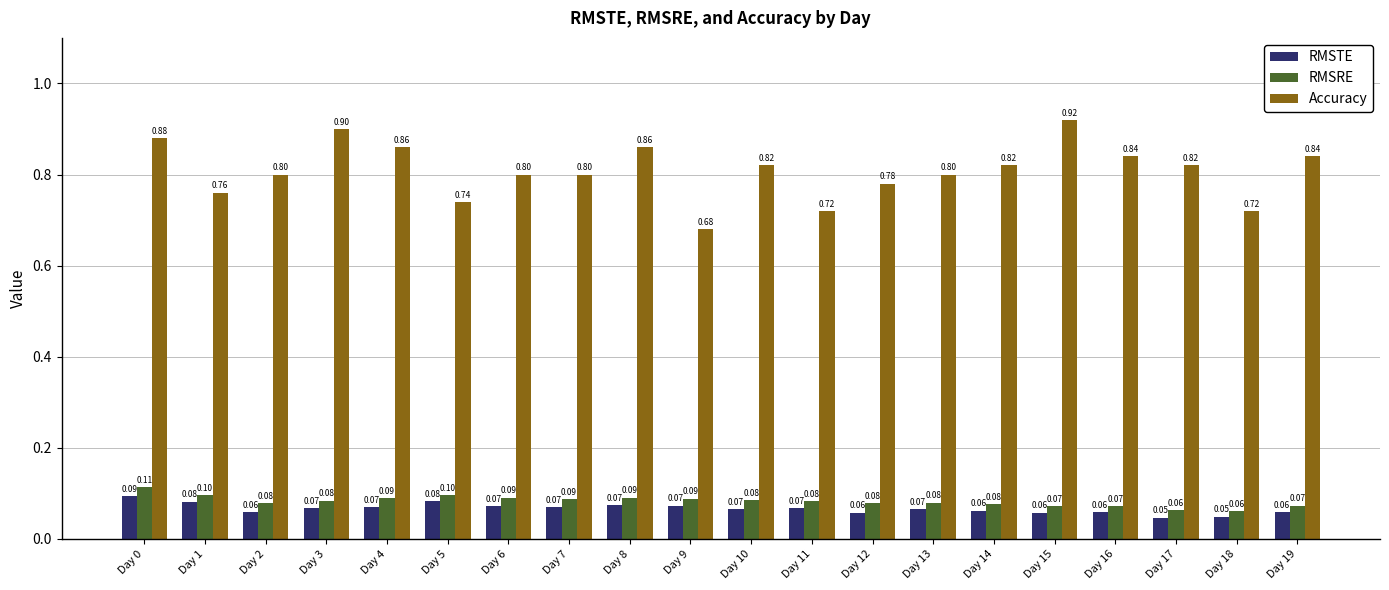

What is the total value across all series at Day 5?

0.9